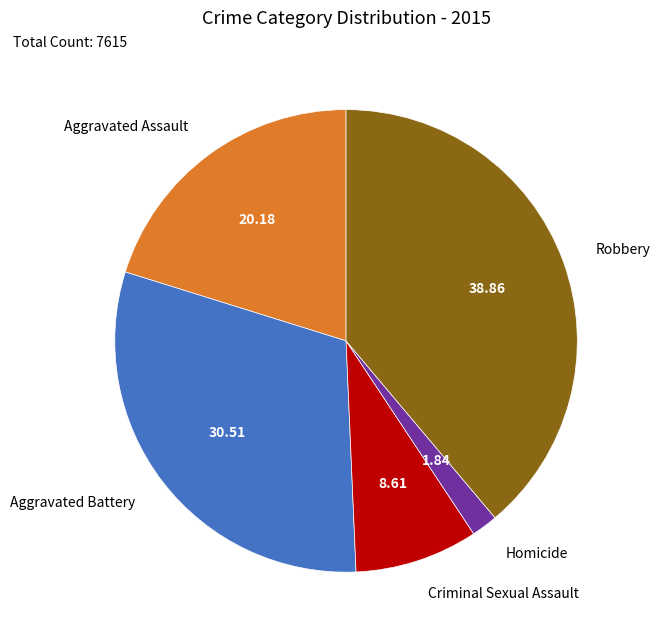

Combined, do Criminal Sexual Assault and Aggravated Assault account for over 50%?

No